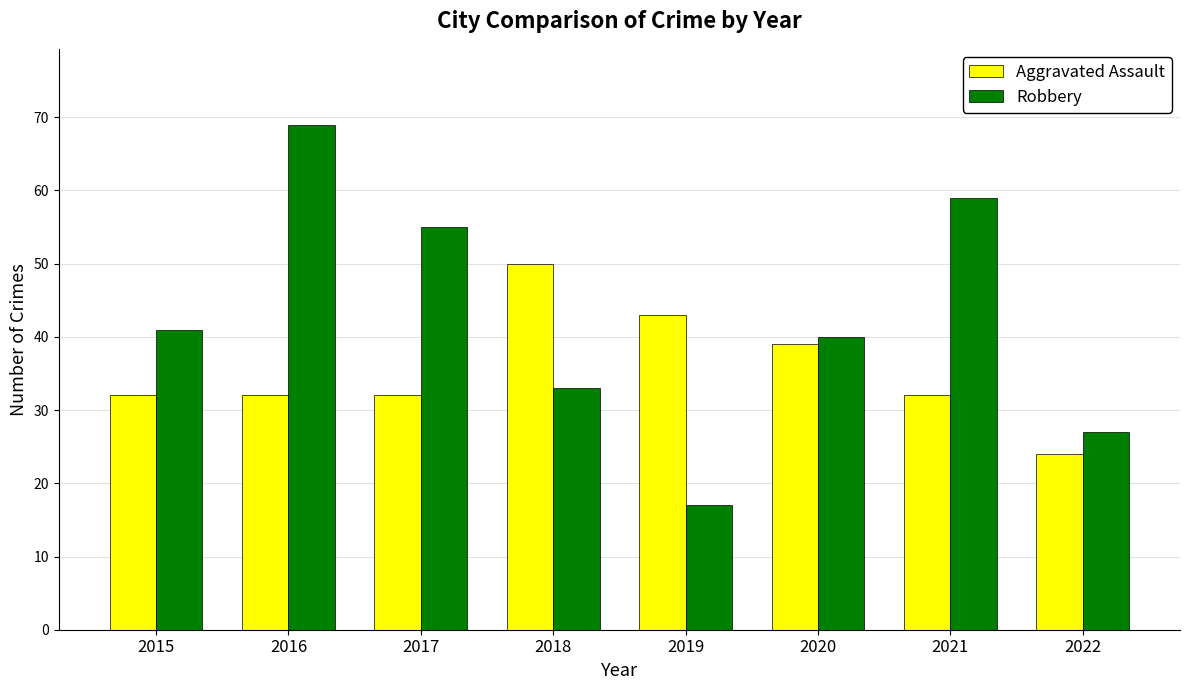

At which category is the sum across all series the highest?

2016